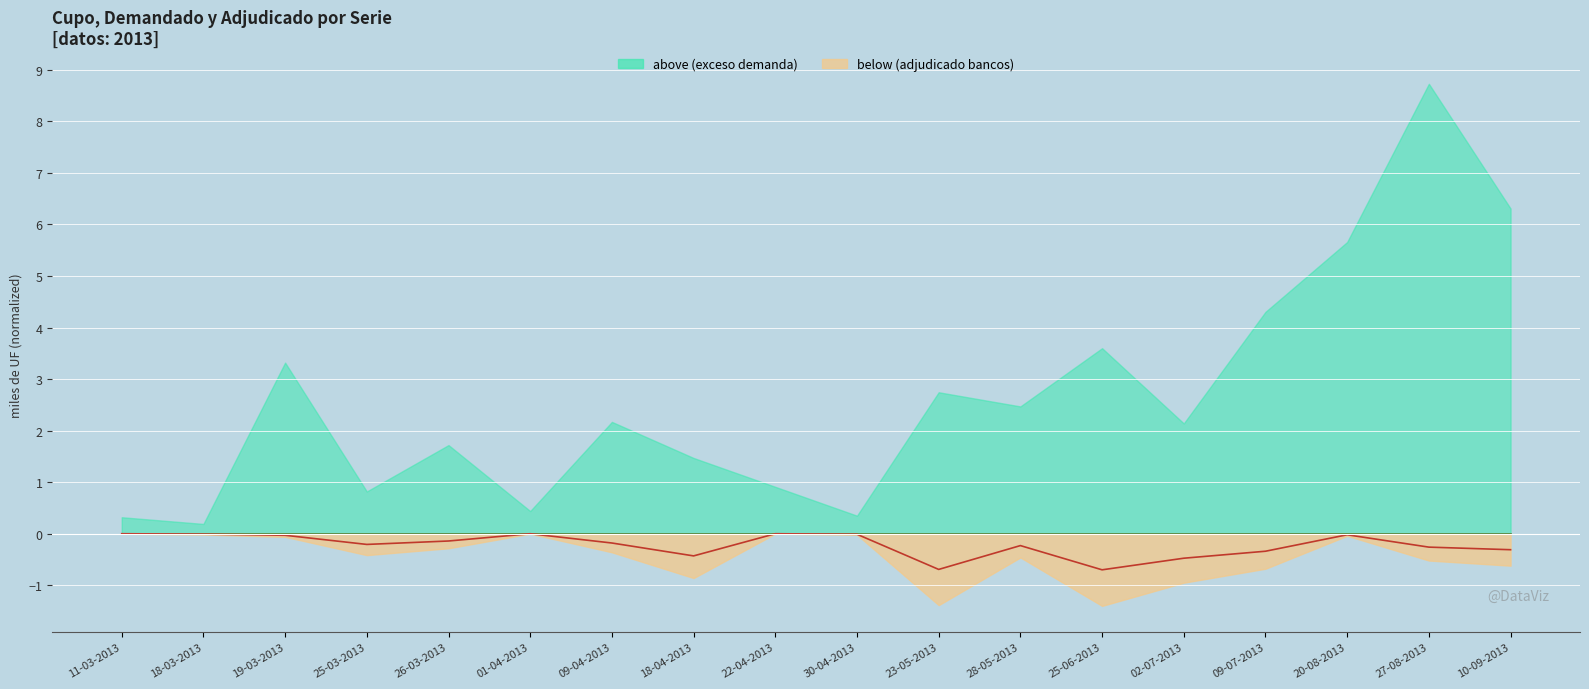

True or false: Total monto adjudicado (miles de UF) and Monto adjudicado bancos y sociedades financieras (miles de UF) intersect in this chart.

False